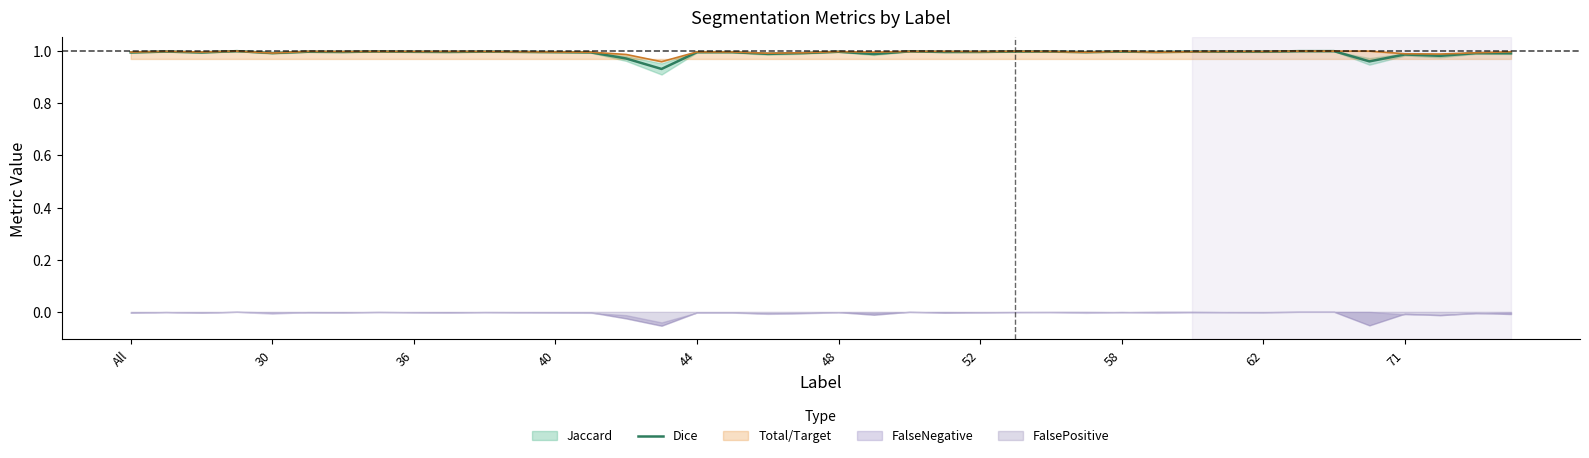

What is the value of the 3rd point from the left?

1.0